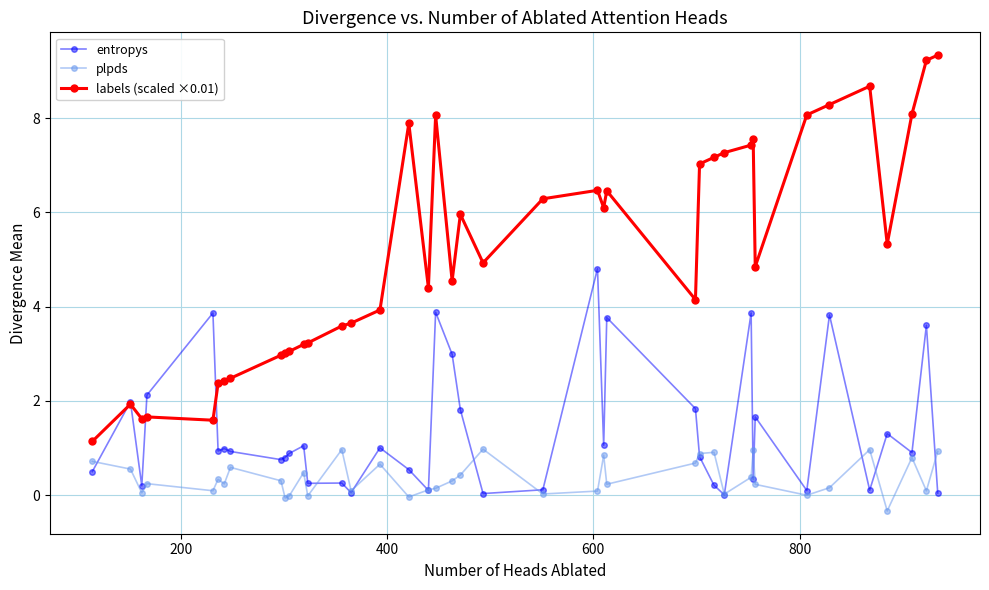

Is this an area chart (filled region under the line)?

No